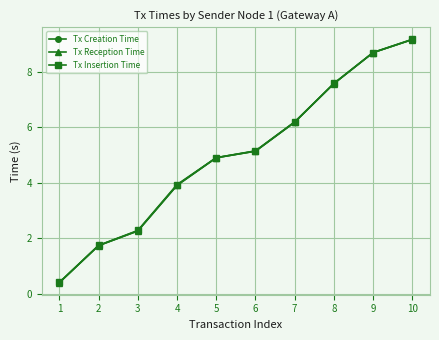

Reading left to right, extract all data points from this chart.

Tx Creation Time: 0.4	1.7	2.3	3.9	4.9	5.1	6.2	7.6	8.7	9.2
Tx Reception Time: 0.4	1.7	2.3	3.9	4.9	5.1	6.2	7.6	8.7	9.2
Tx Insertion Time: 0.4	1.7	2.3	3.9	4.9	5.1	6.2	7.6	8.7	9.2